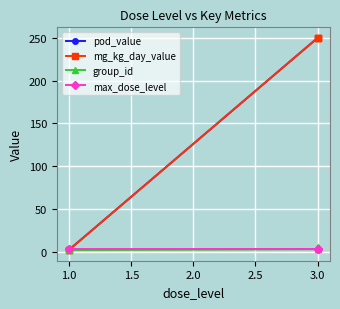

Is it true that mg_kg_day_value equals 442.0 at 3.0?

False